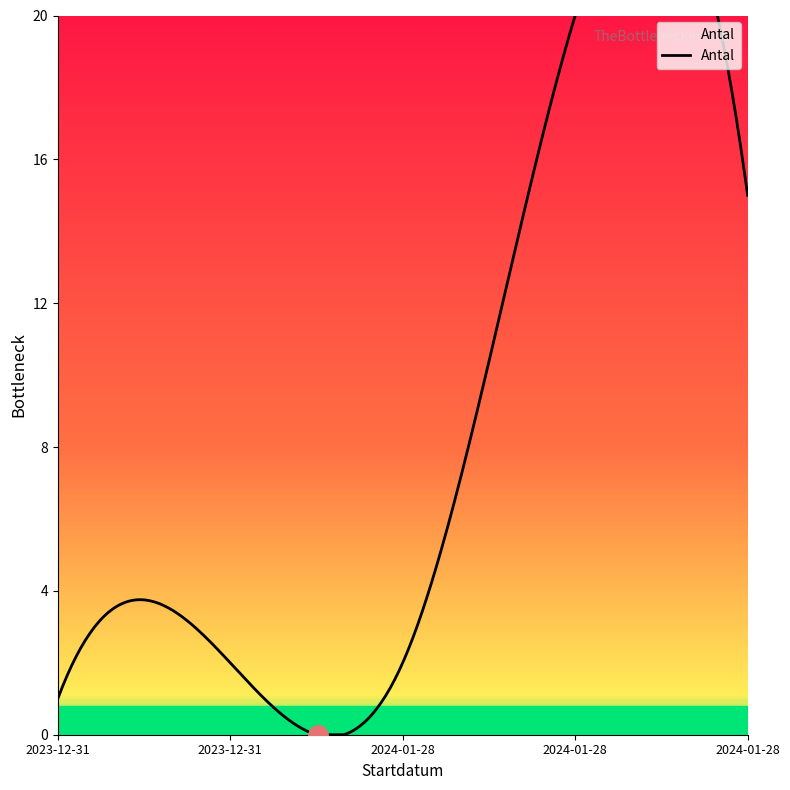

Count the number of values greater than 2.

2